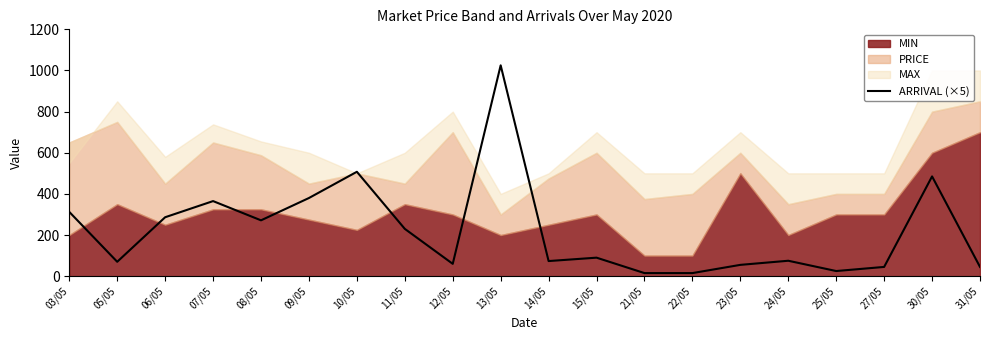

List the labels in order of value, smallest first.

21/05, 22/05, 25/05, 27/05, 31/05, 23/05, 12/05, 05/05, 14/05, 24/05, 15/05, 11/05, 08/05, 06/05, 03/05, 07/05, 09/05, 30/05, 10/05, 13/05